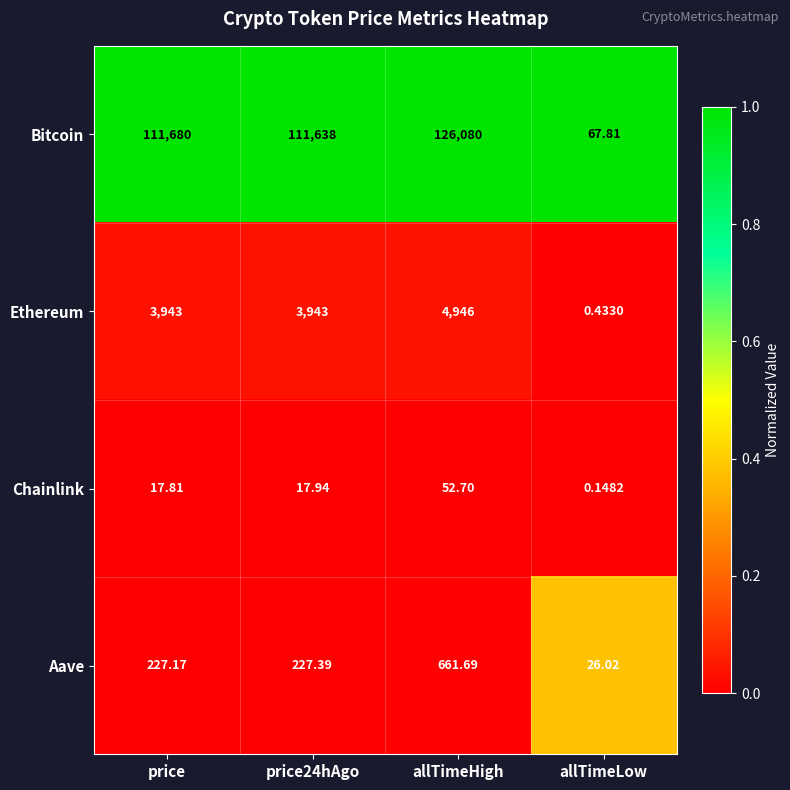

At which label does Aave first exceed 227?

price